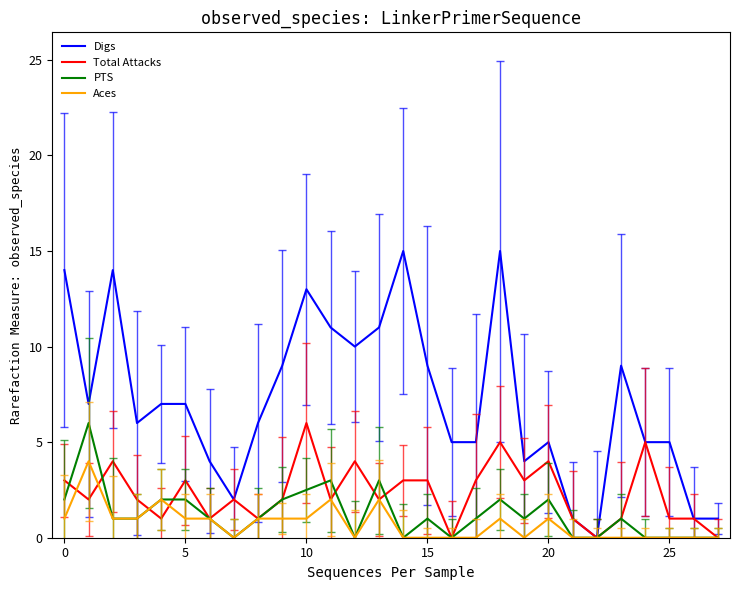

Which series has the largest range (max minus min)?

Digs